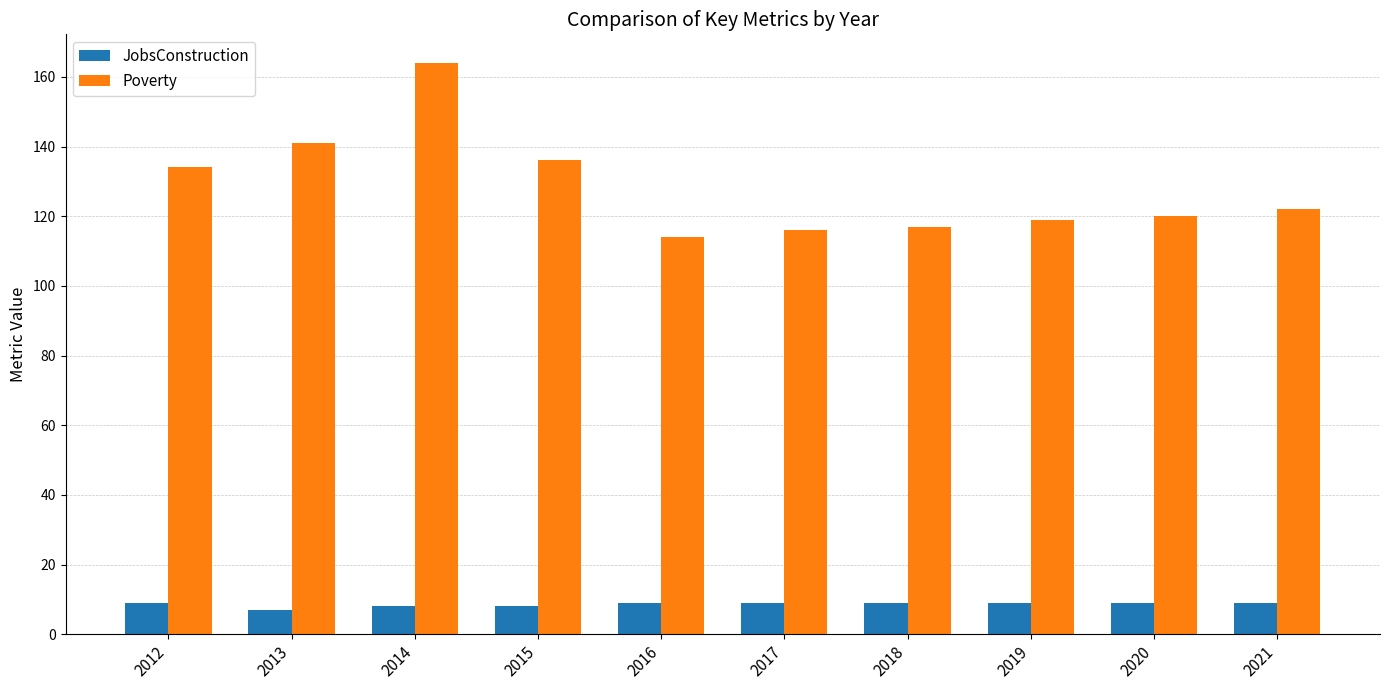

Count the number of categories in the chart.

10